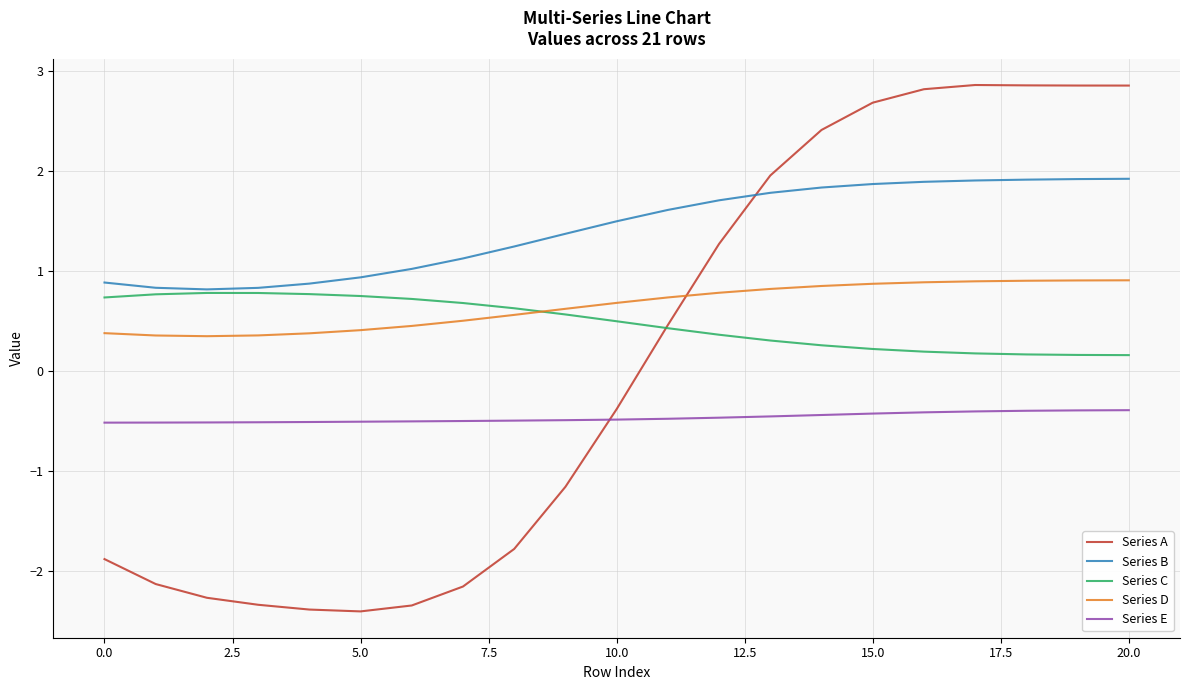

Which series has the largest range (max minus min)?

Series A